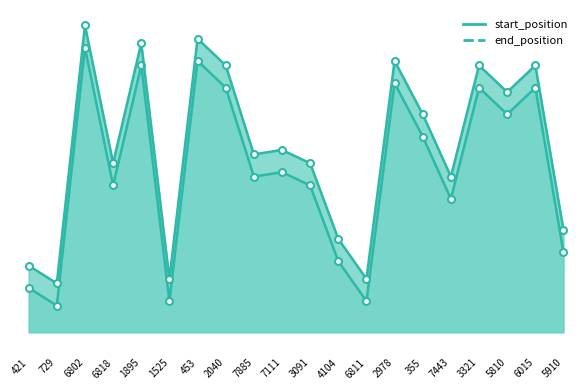

True or false: start_position has a value of 60 at 1895.

True